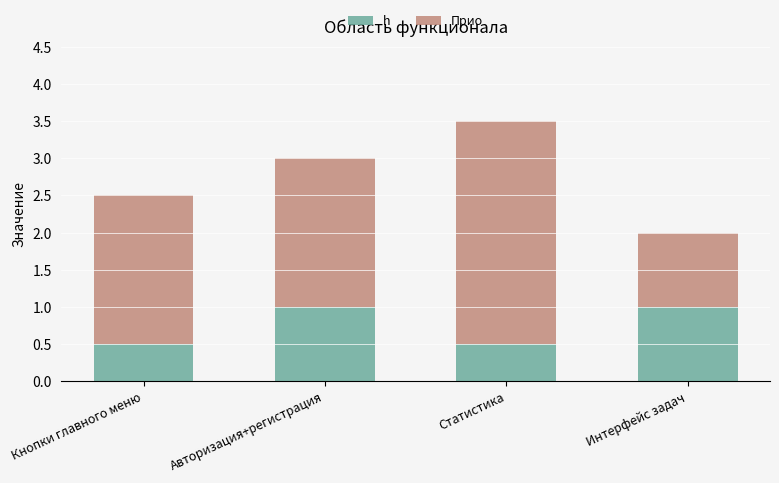

What is the sum of the h values at Статистика and Кнопки главного меню?

1.0